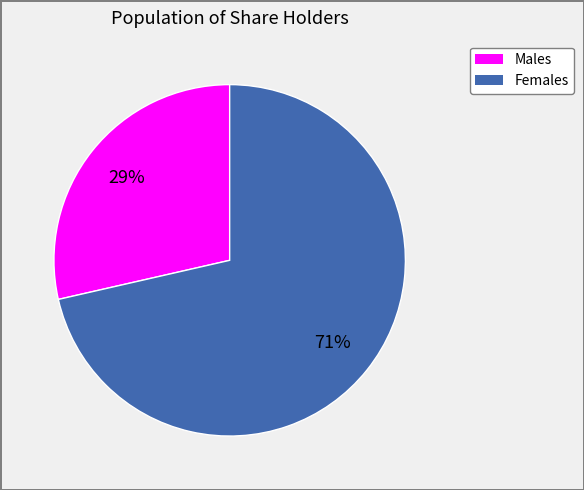

Is there a majority slice in this chart?

Yes